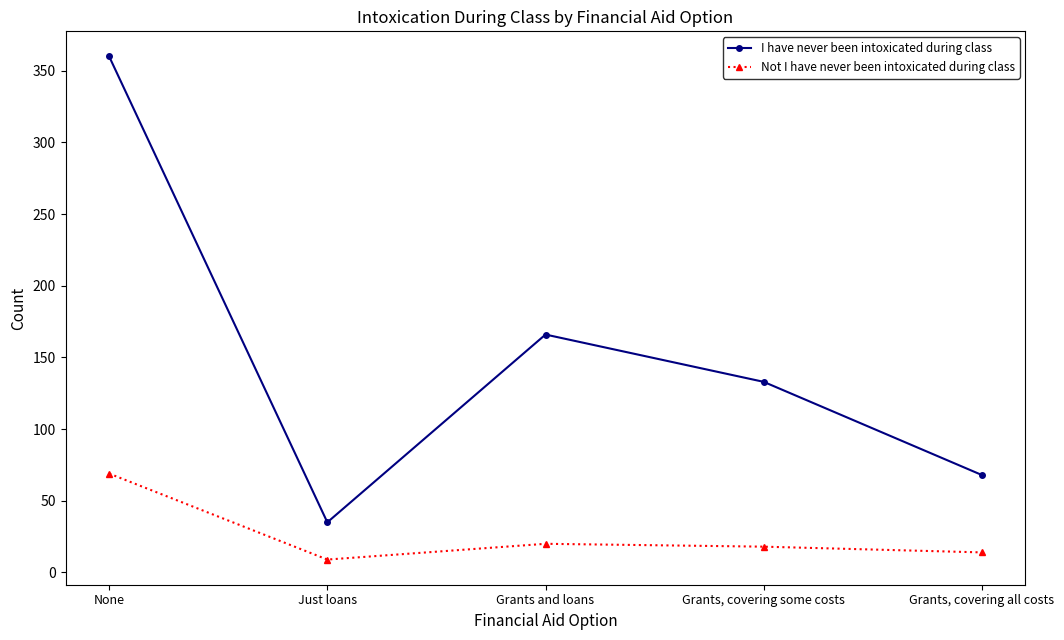

What is the maximum value for Not I have never been intoxicated during class?

69